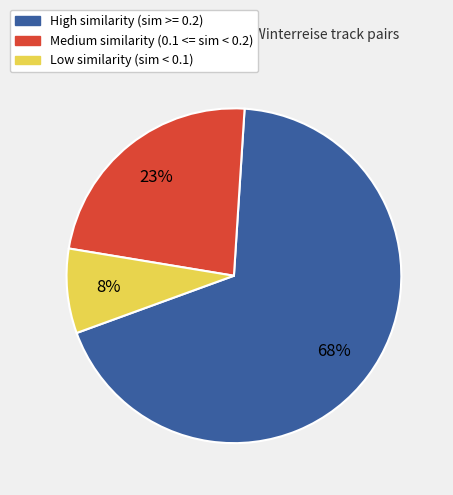

Count the number of slices in the pie.

3